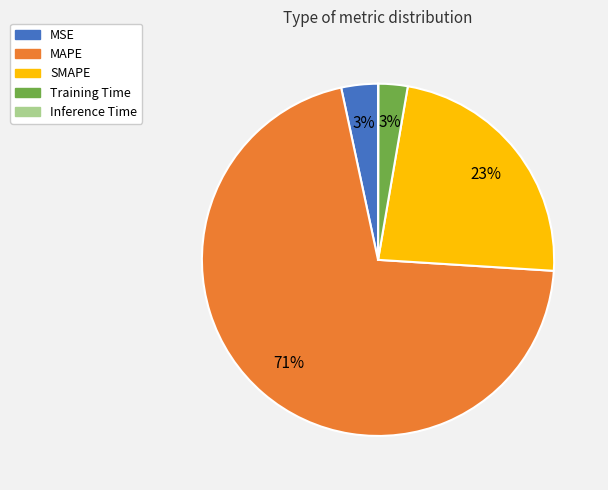

Combined, do Training Time and MSE account for over 50%?

No